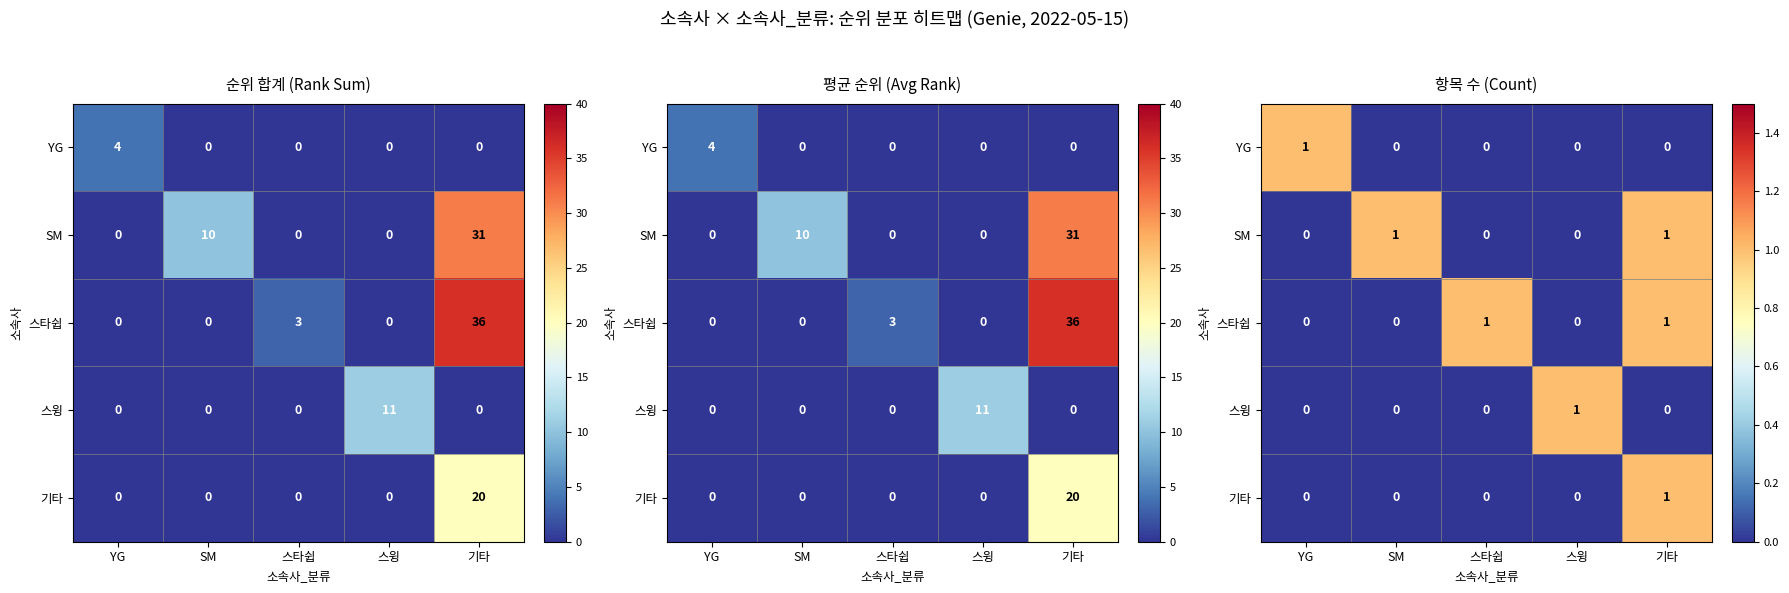

At which category is the sum across all series the highest?

기타